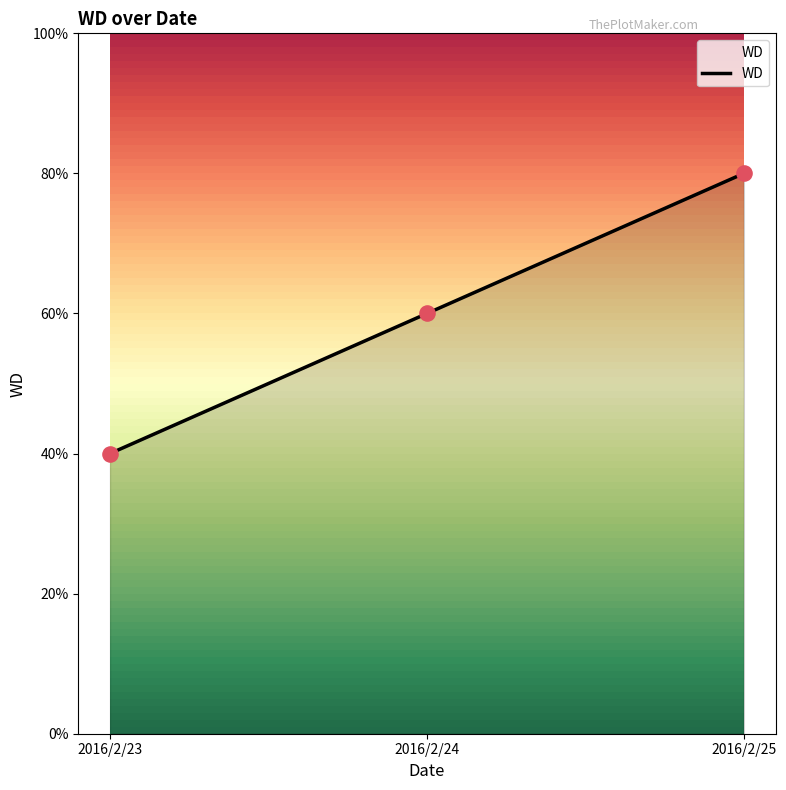

What is the ratio of the value at 2016/2/23 to the value at 2016/2/24?

0.7